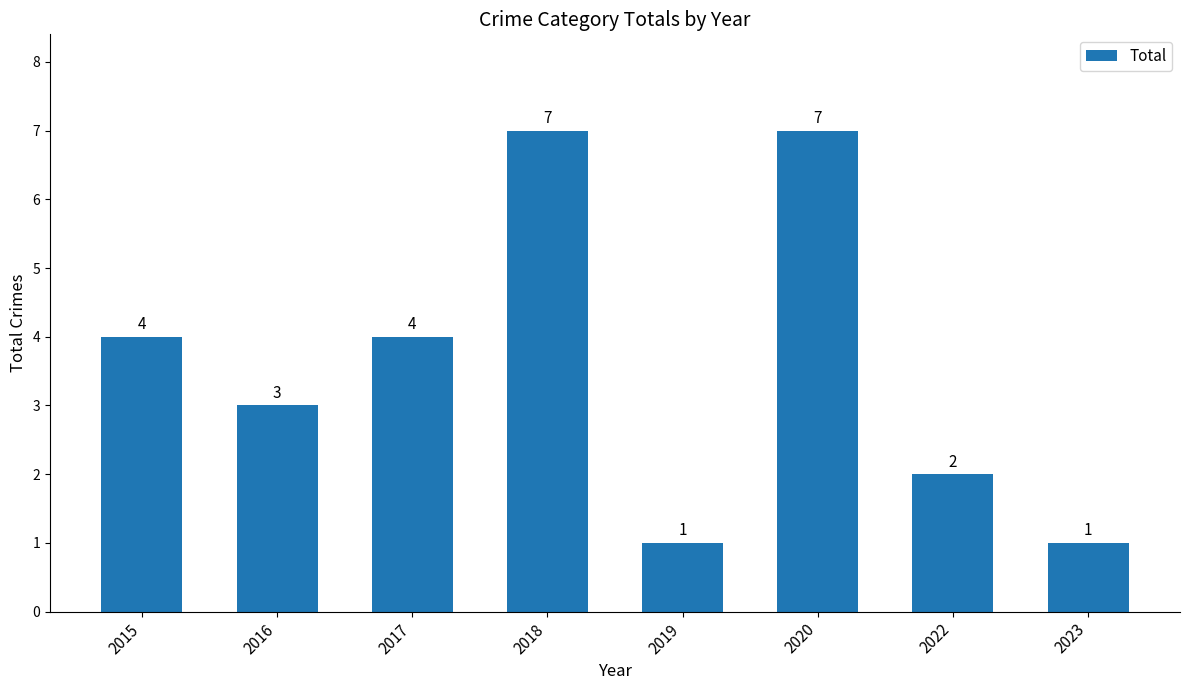

What is the value of the 4th bar from the left?

7